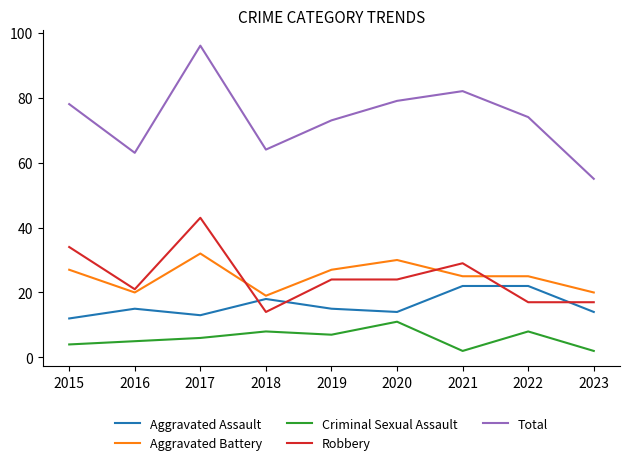

Reading right to left, transcribe all the data shown in this chart.

Aggravated Assault: 2023=14	2022=22	2021=22	2020=14	2019=15	2018=18	2017=13	2016=15	2015=12
Aggravated Battery: 2023=20	2022=25	2021=25	2020=30	2019=27	2018=19	2017=32	2016=20	2015=27
Criminal Sexual Assault: 2023=2	2022=8	2021=2	2020=11	2019=7	2018=8	2017=6	2016=5	2015=4
Robbery: 2023=17	2022=17	2021=29	2020=24	2019=24	2018=14	2017=43	2016=21	2015=34
Total: 2023=55	2022=74	2021=82	2020=79	2019=73	2018=64	2017=96	2016=63	2015=78